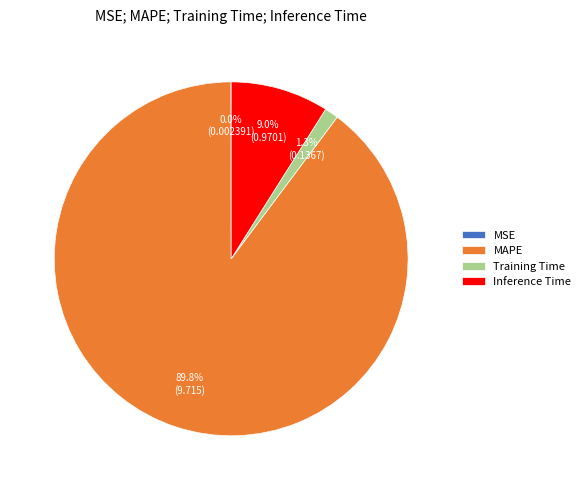

What percentage do Inference Time and MAPE together represent?

98.7%